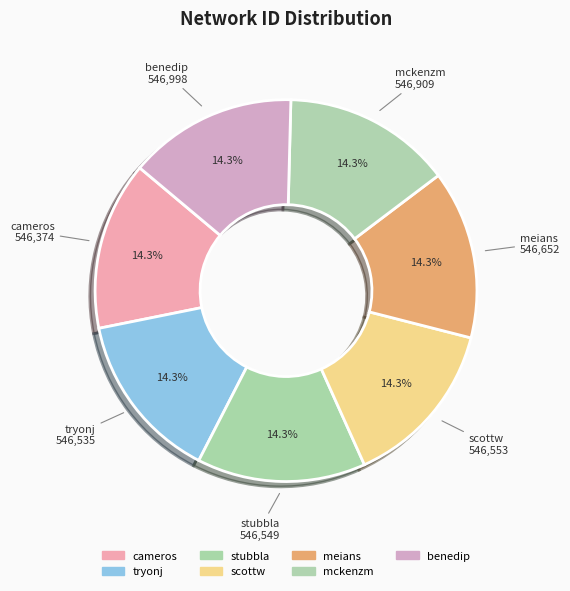

Which category has the biggest portion of the pie?

benedip